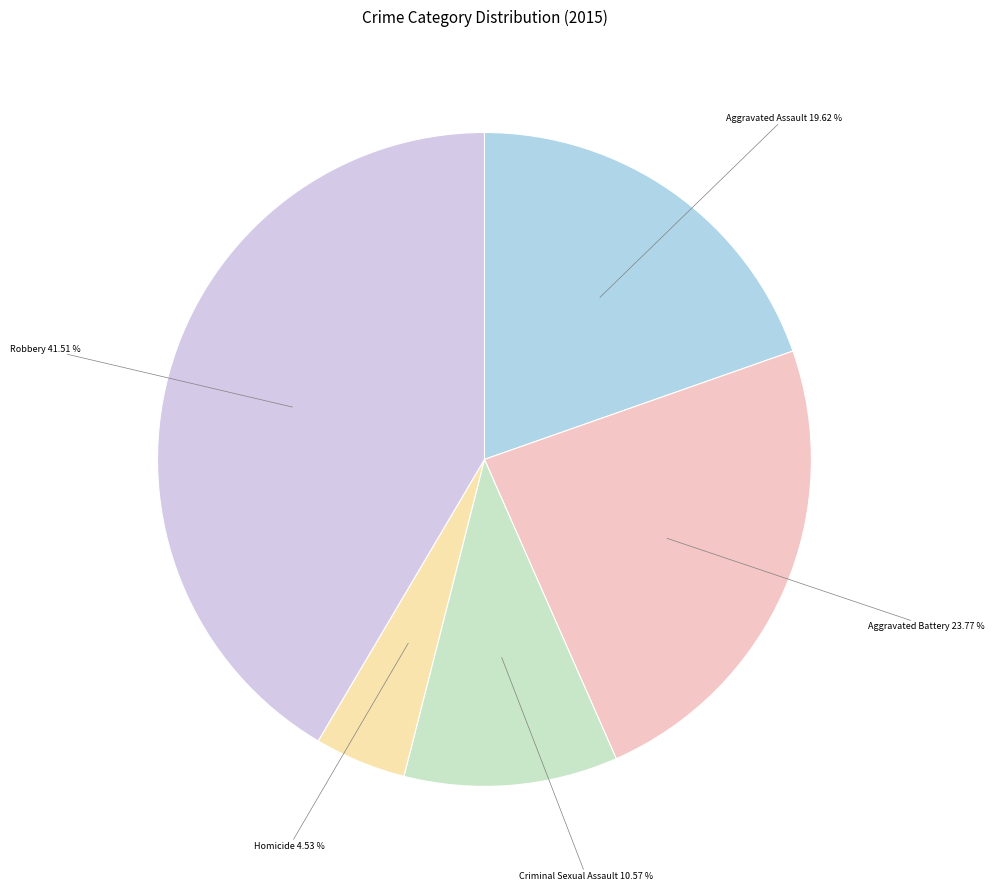

Approximately how many times larger is the value at Aggravated Battery compared to Aggravated Assault?

1.2